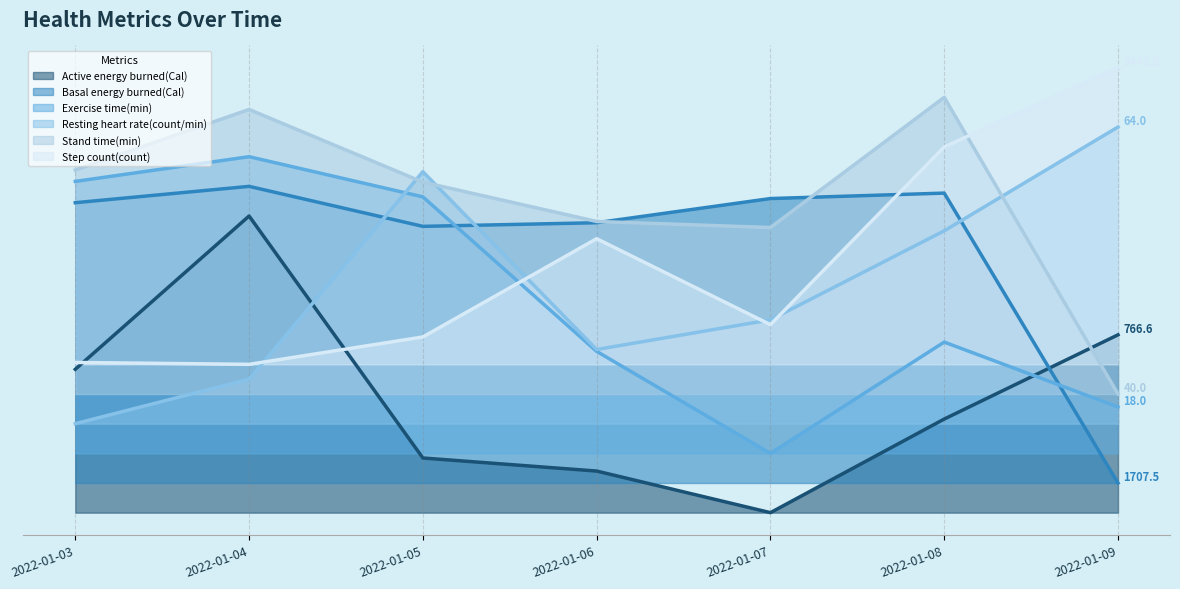

What is the value of the Exercise time(min) point at the 1st from the left?

335.0